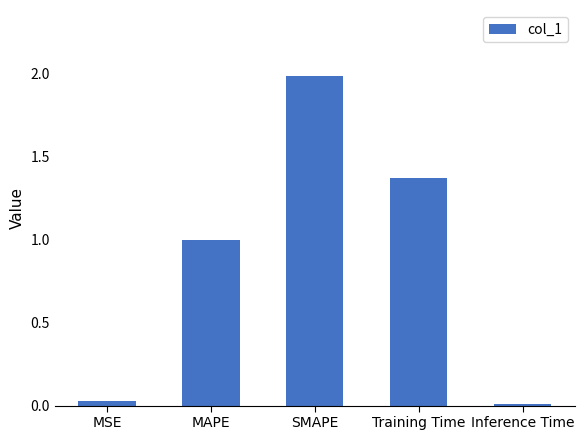

Where is the data nearest to the value 0?

Inference Time